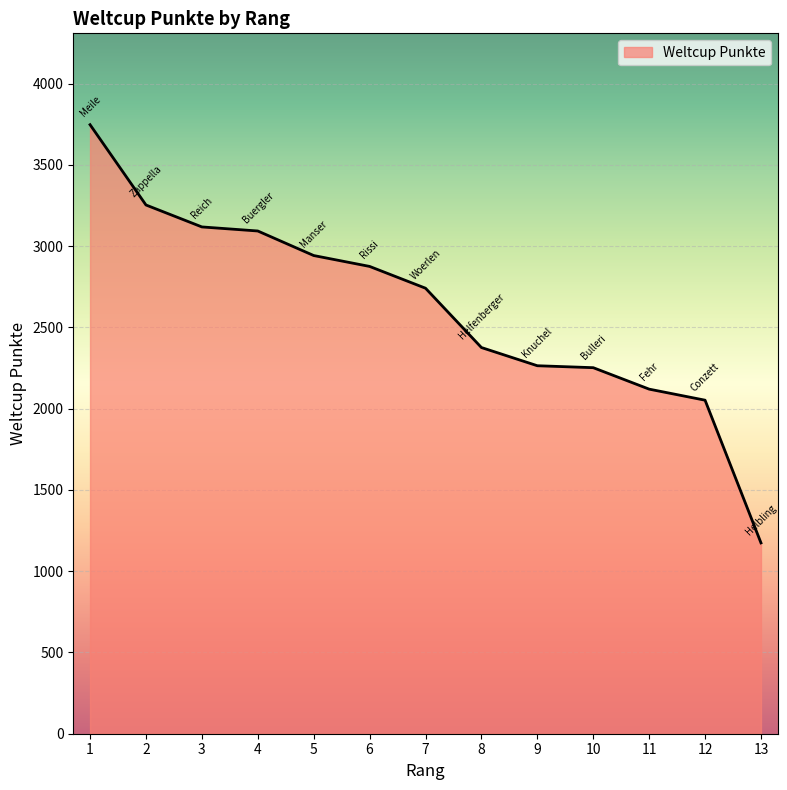

What is the maximum value shown in the chart?

3747